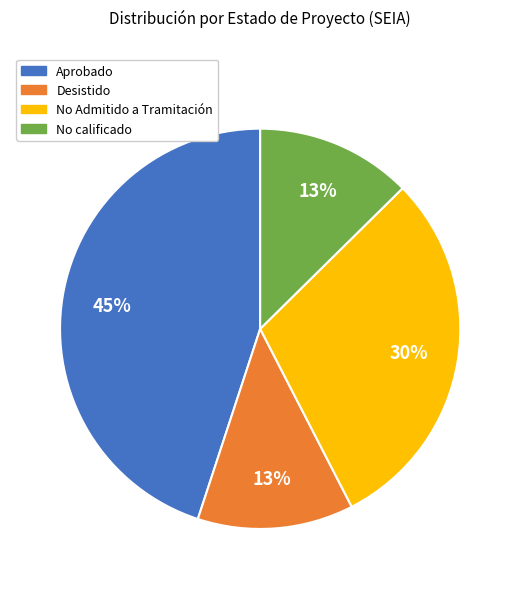

Do Desistido and No Admitido a Tramitación together represent more than half of the pie?

No